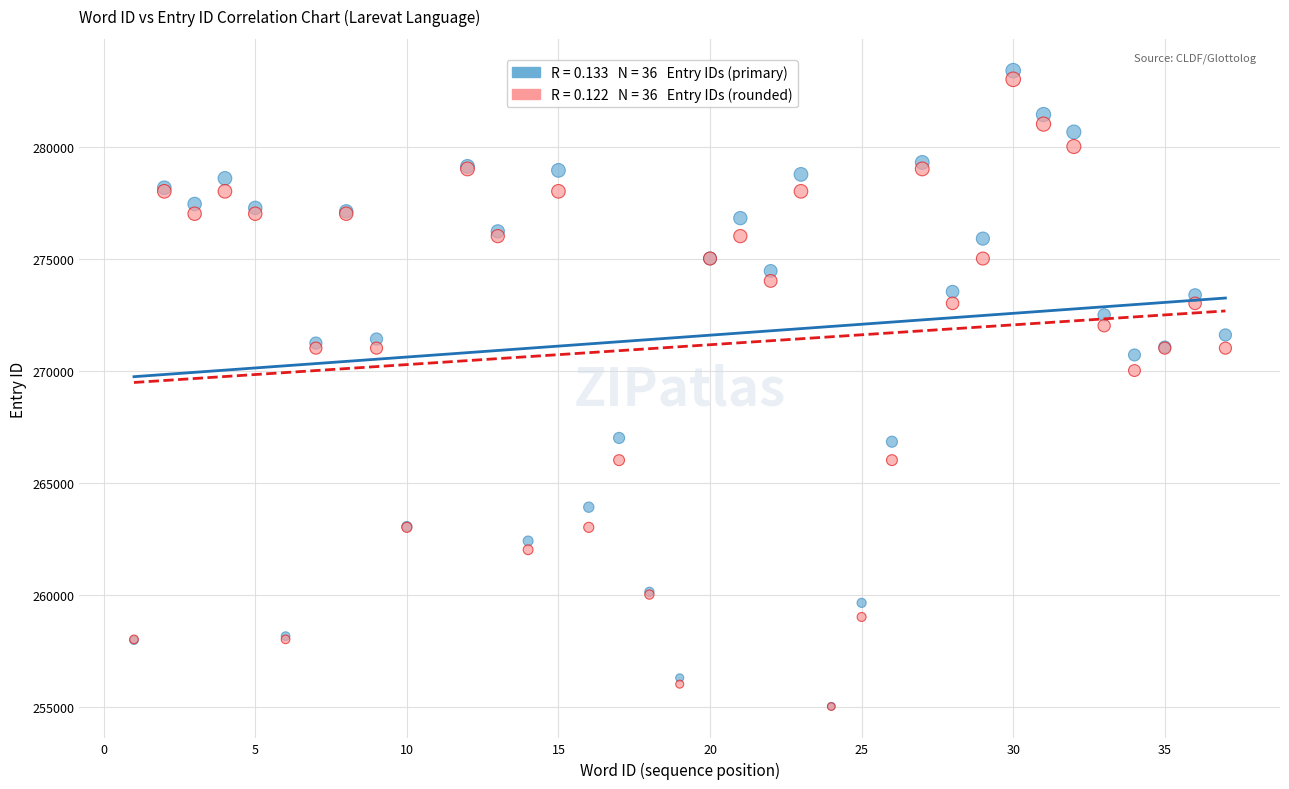

Across all series, what Y value is closest to 269192?

270000